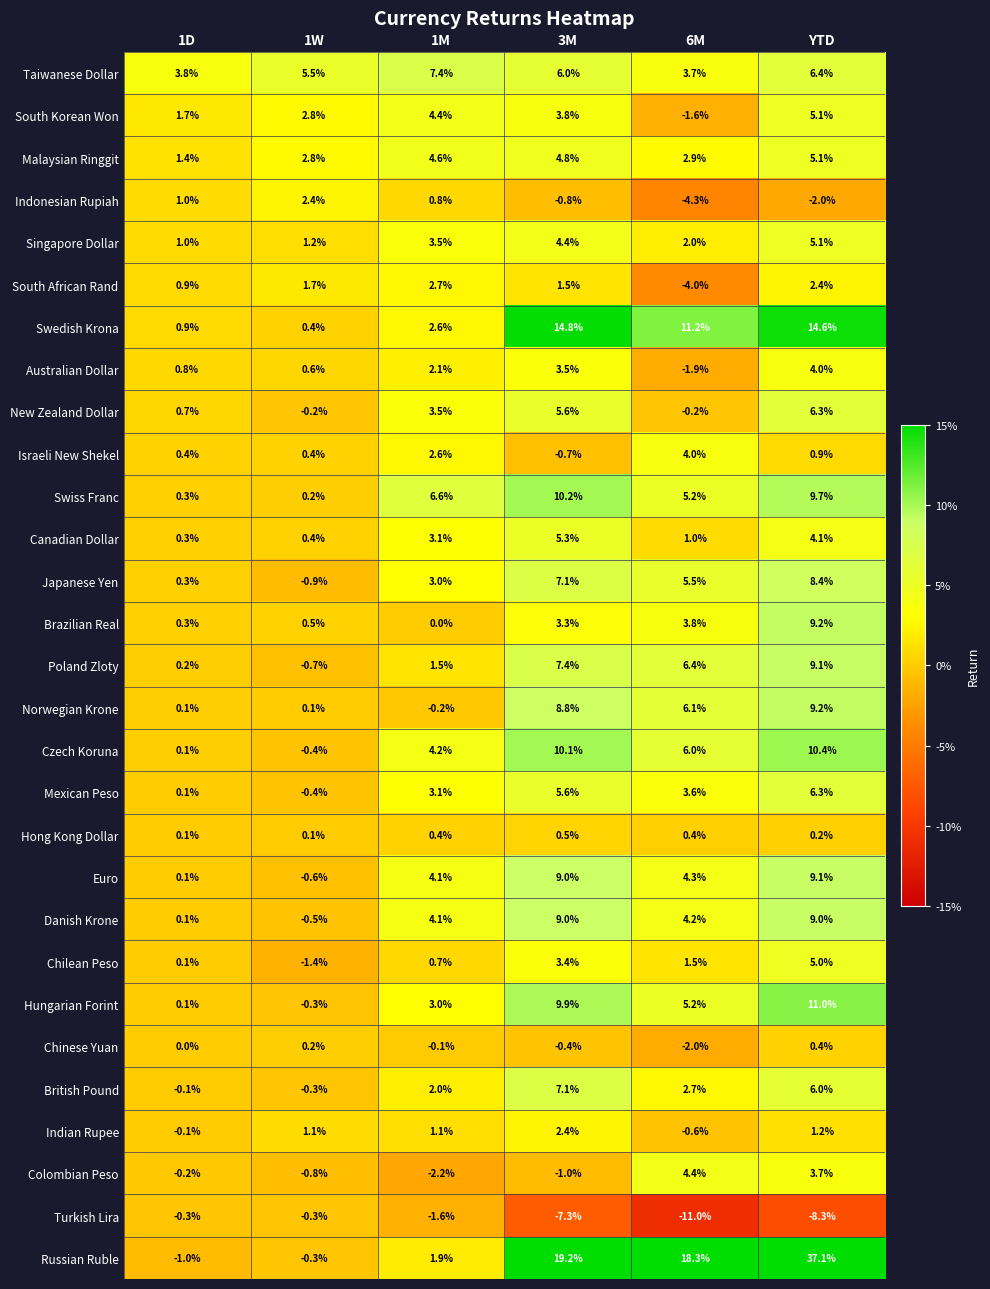

Where is Israeli New Shekel nearest to the value 1?

YTD